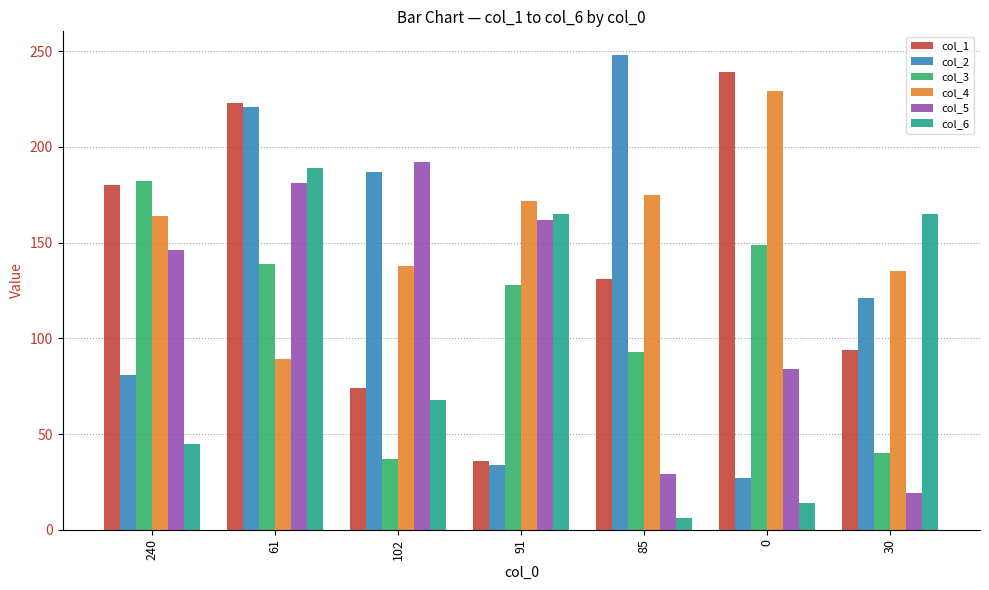

What are all the series names shown in the legend?

col_1, col_2, col_3, col_4, col_5, col_6